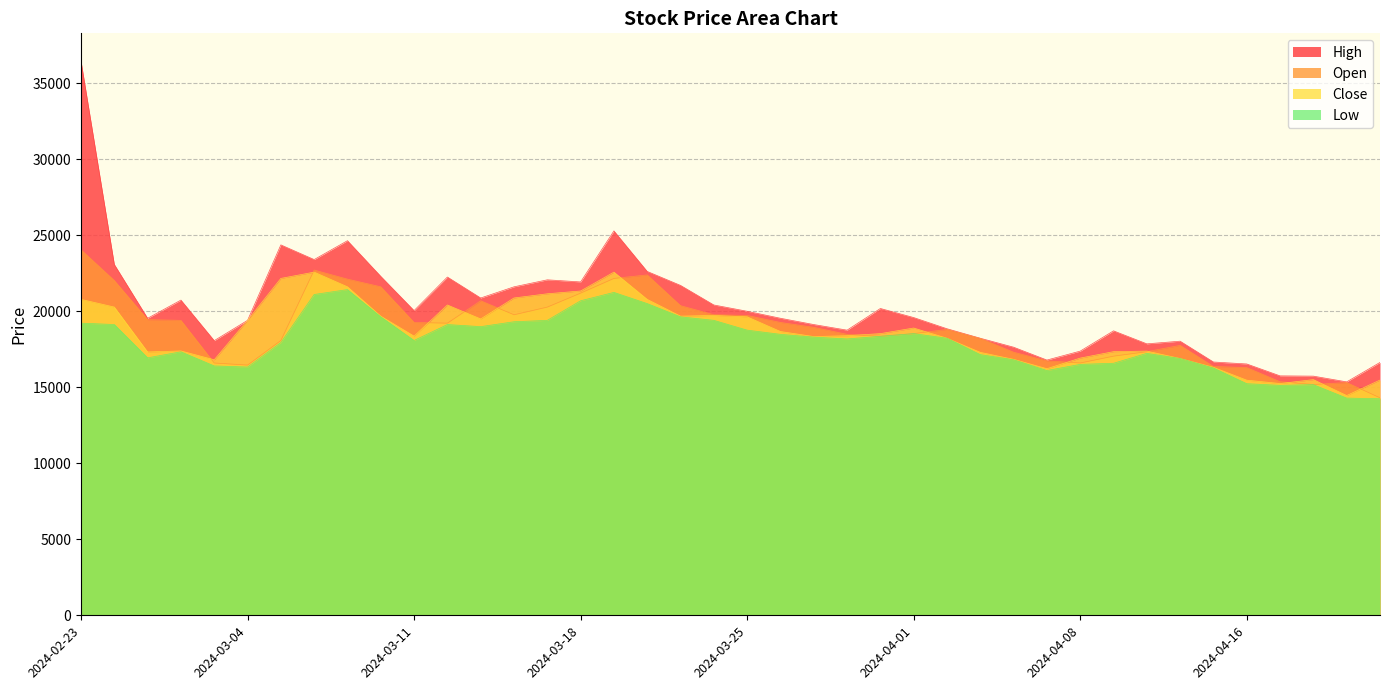

What is the value of the High point at the 21st from the left?

20008